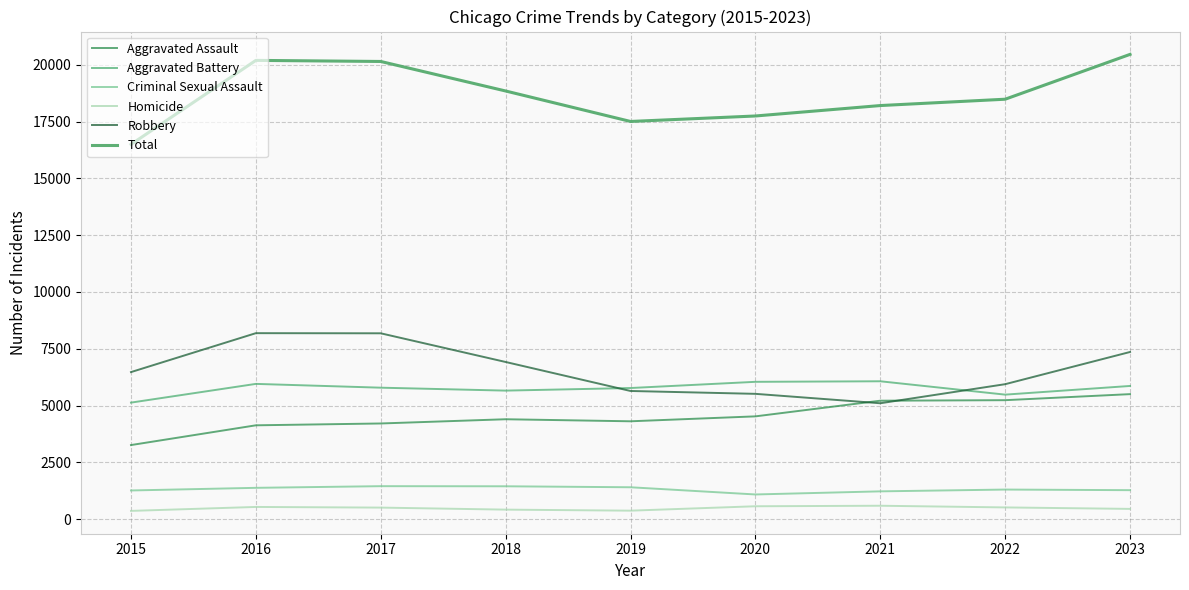

What is the value of the Criminal Sexual Assault point at the 3rd from the left?

1453